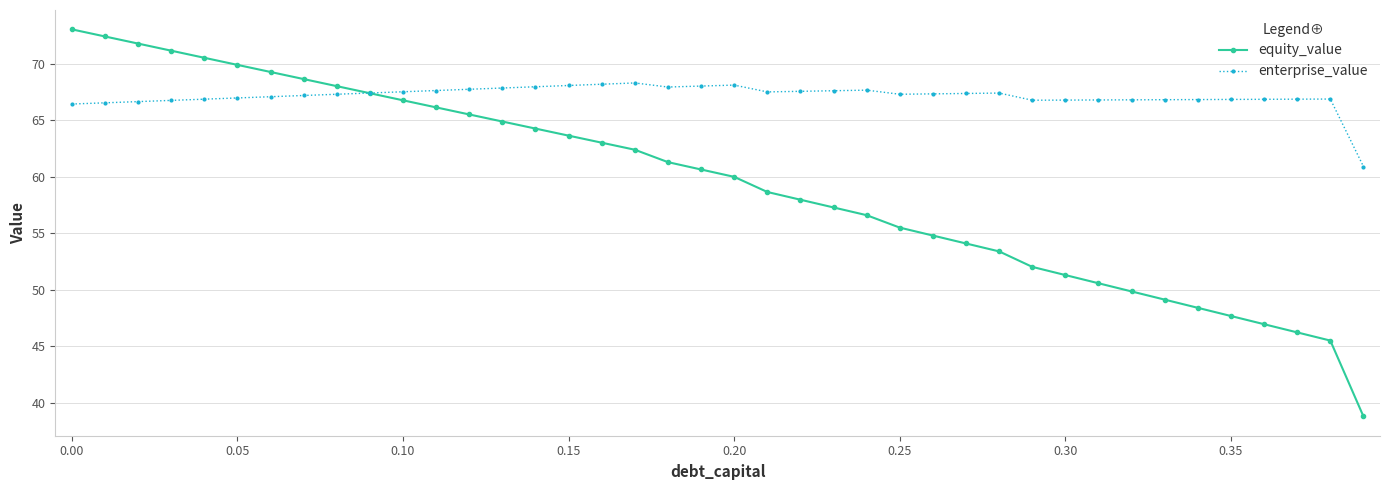

Which series has the largest range (max minus min)?

equity_value